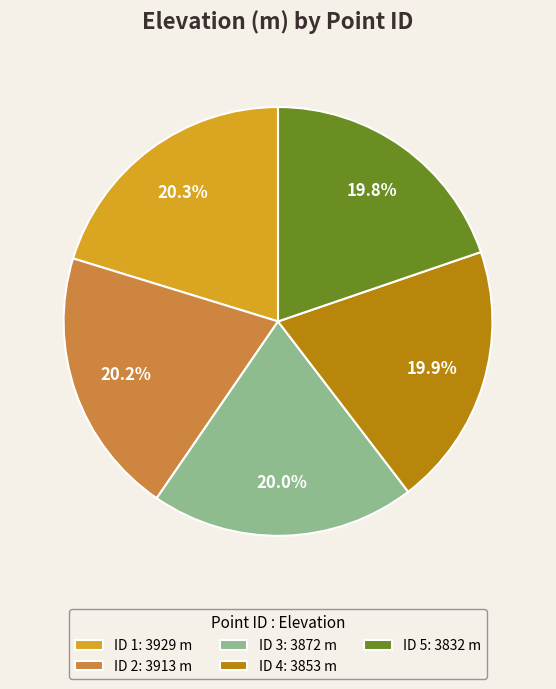

To the nearest percent, what is the average slice percentage?

20%